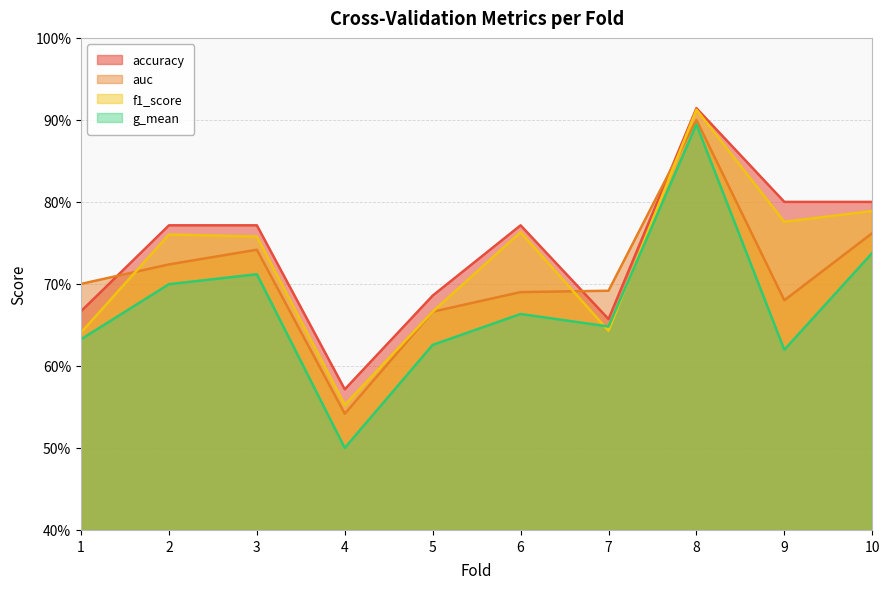

True or false: auc has a value of 0.4 at 8.

False